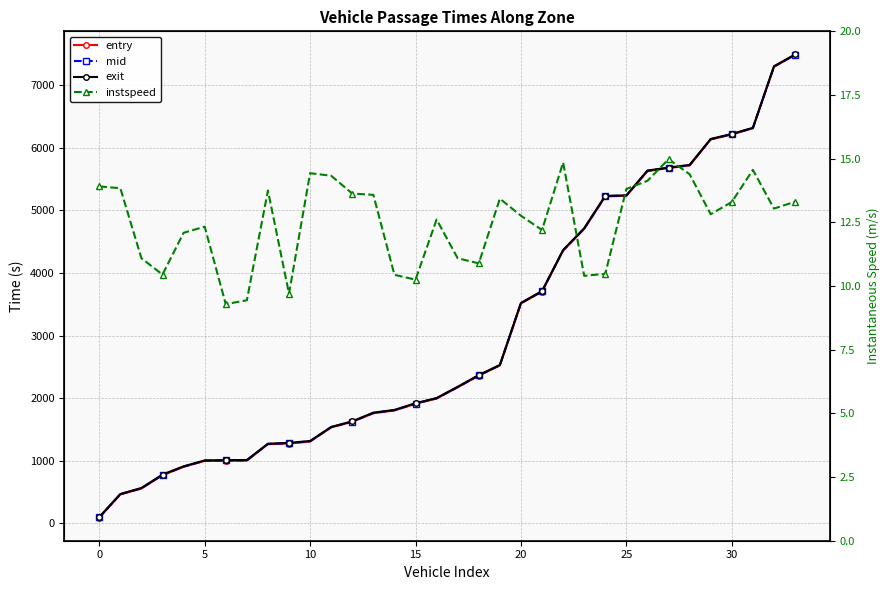

What is the average value of the entry series?

3074.3